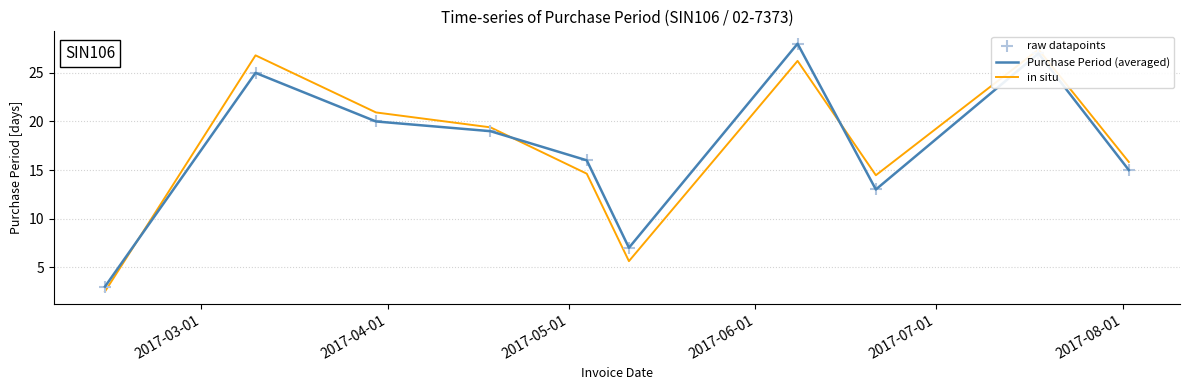

What is the maximum value for Purchase Period (averaged)?

28